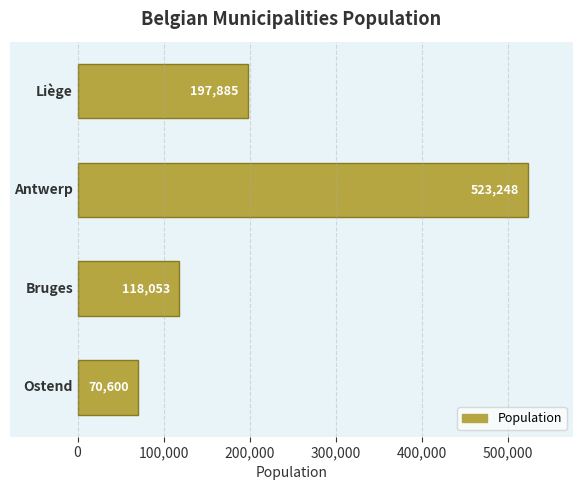

What is the difference between the maximum and minimum values?

452648